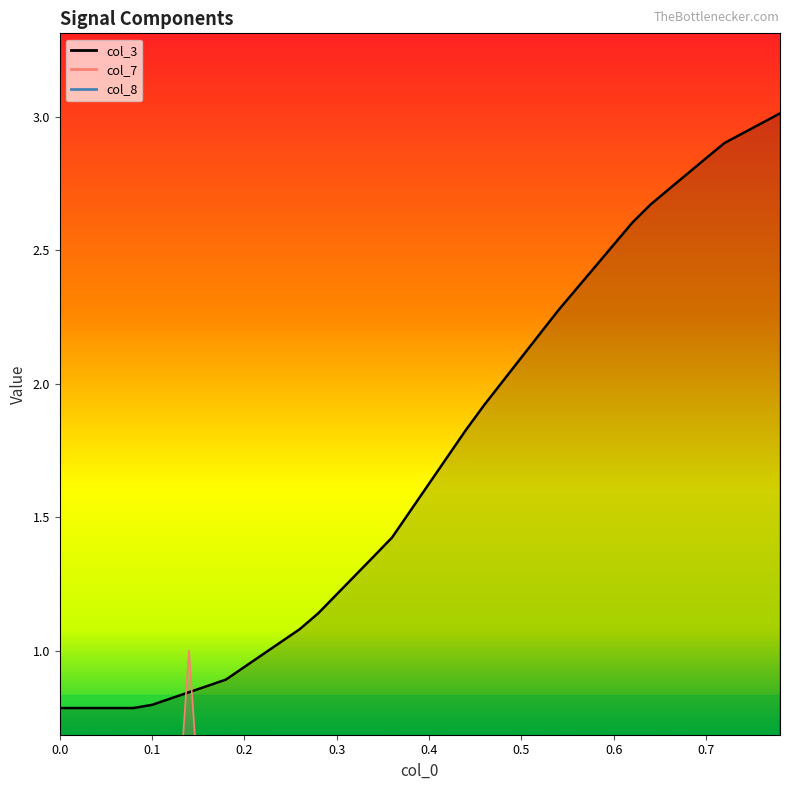

How many lines are shown in the chart?

2